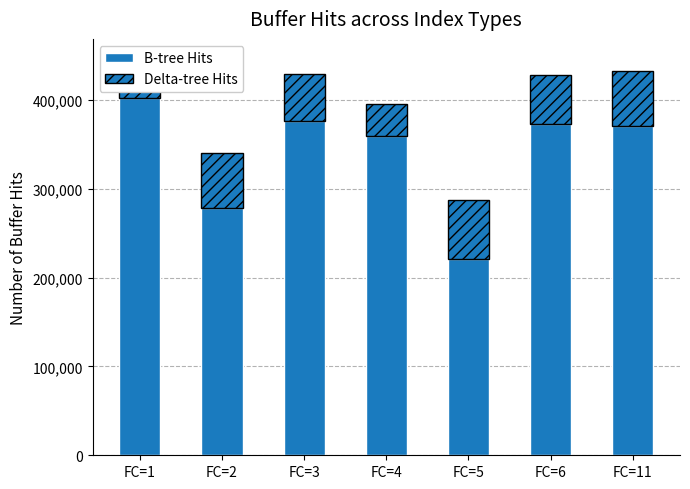

Where is B-tree Hits nearest to the value 311499?

FC=2